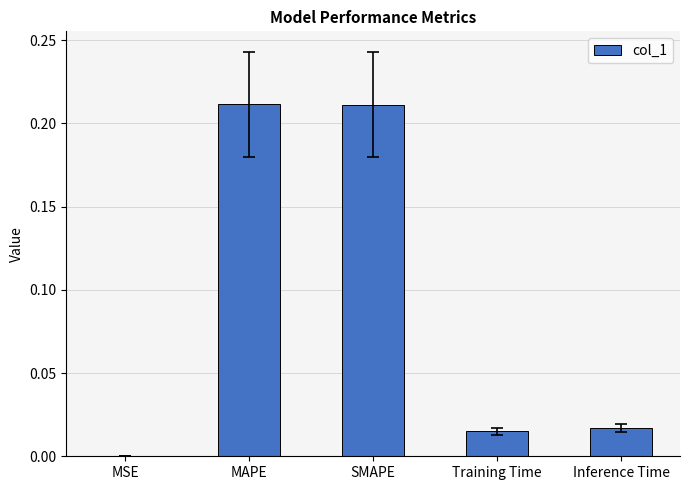

How many categories are shown in the chart?

5